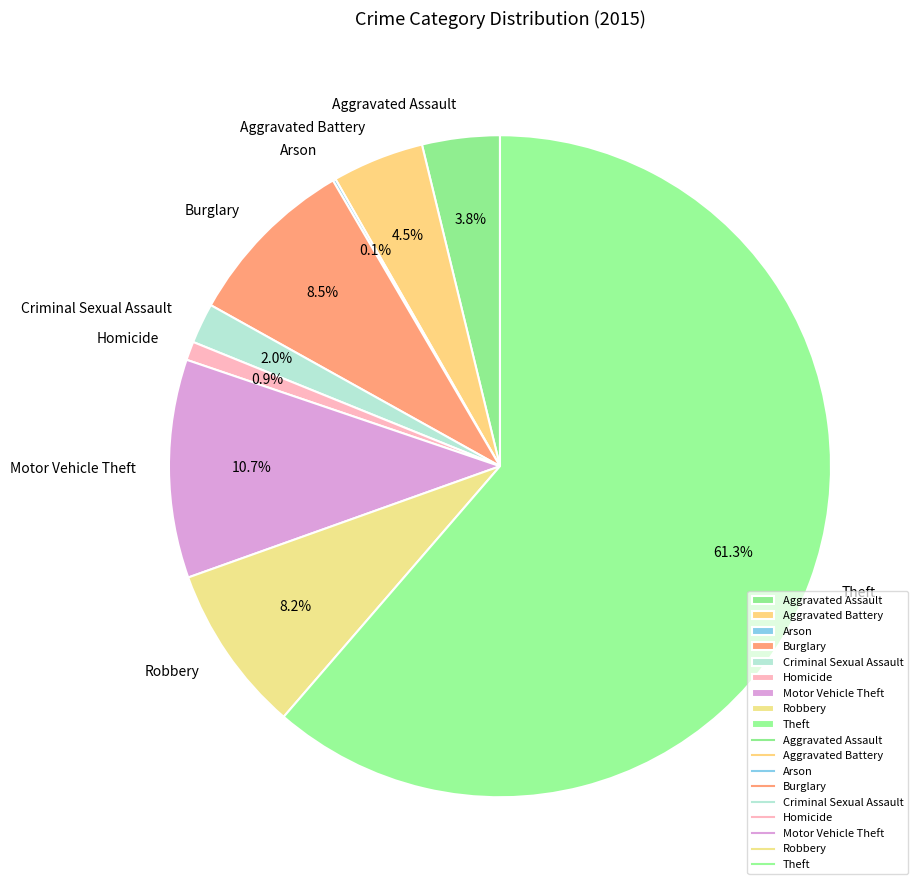

Does Homicide represent more than half of the total?

No